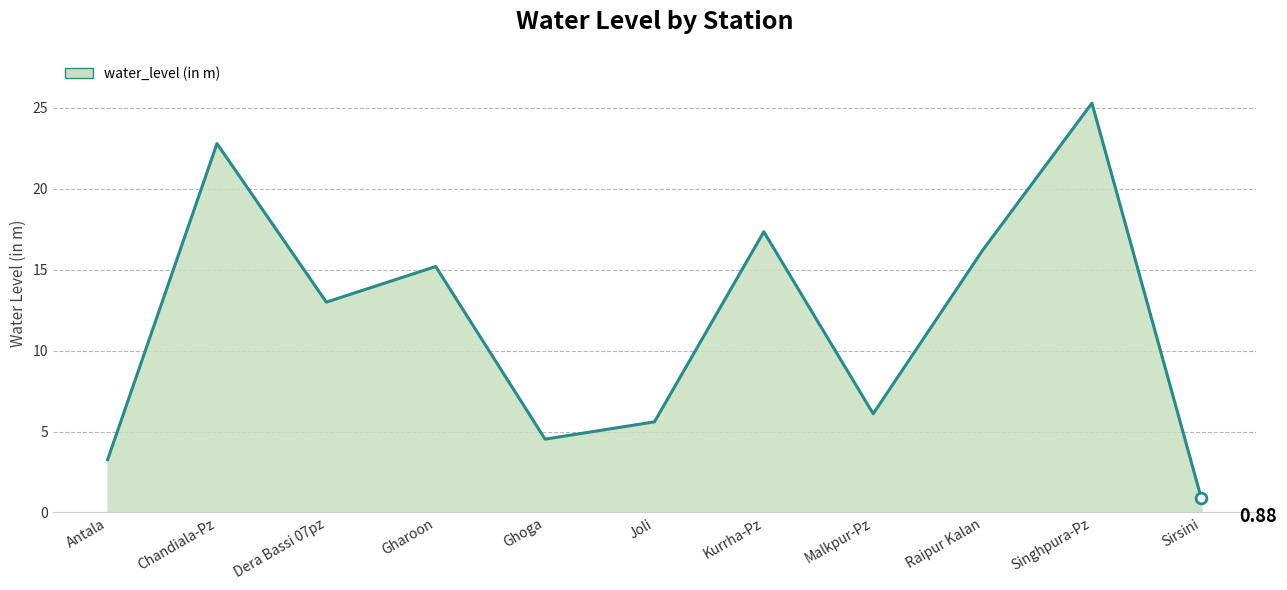

Which has a higher value, Gharoon or Sirsini?

Gharoon